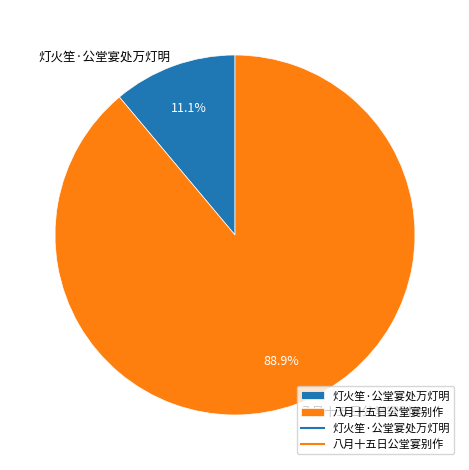

What portion of the pie excludes 八月十五日公堂宴别作?

11.1%